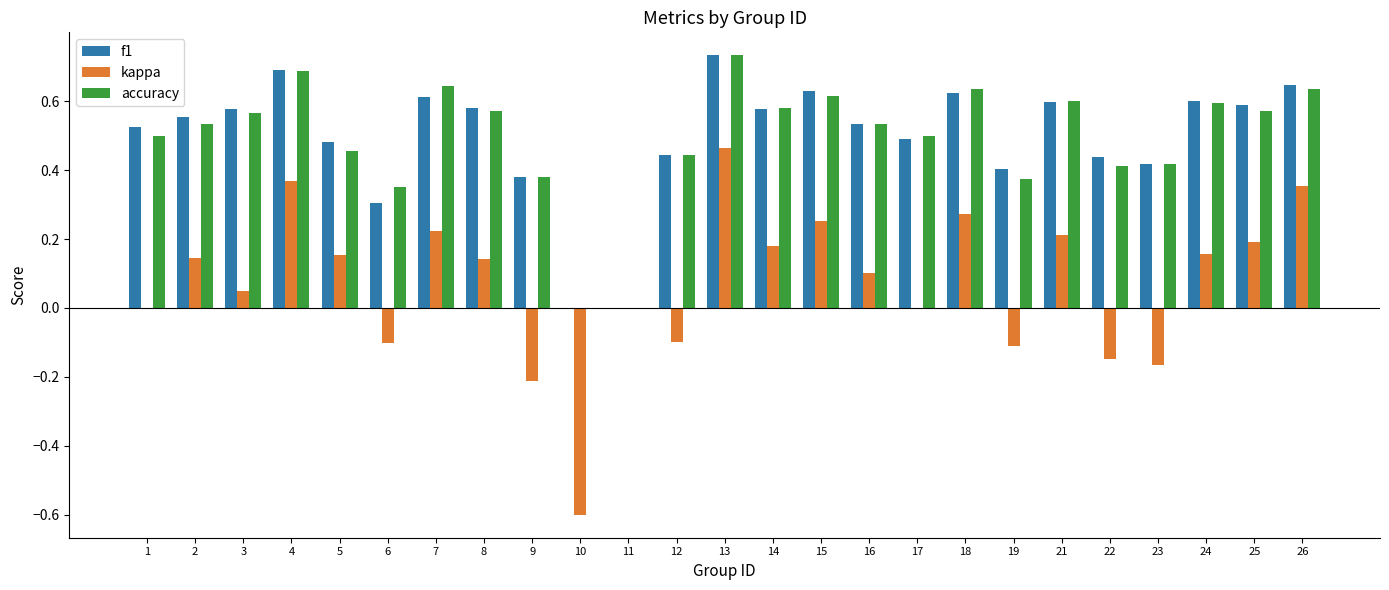

How many distinct data groups are displayed?

3